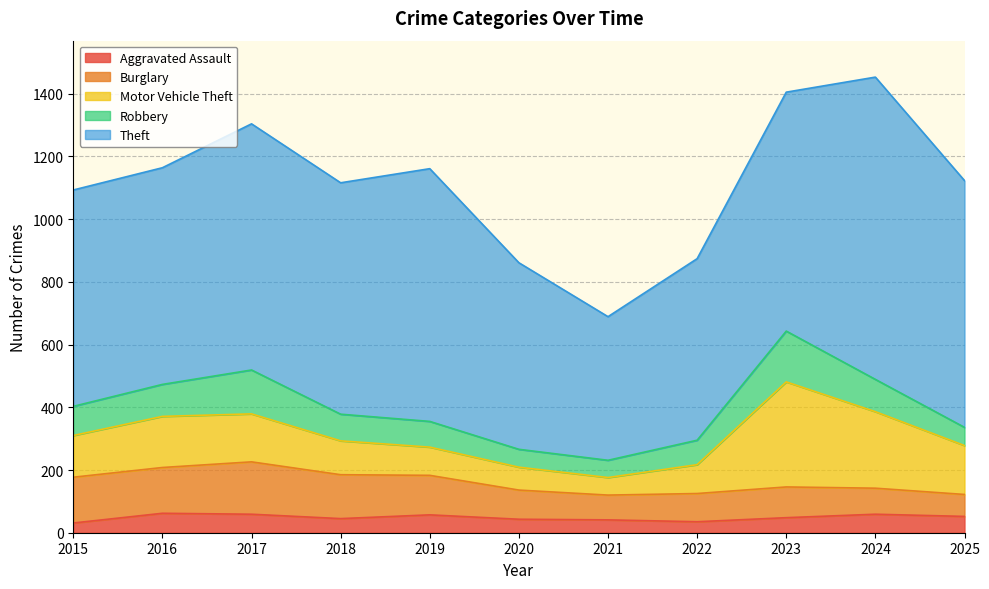

At which label is Theft closest to 711?

2016